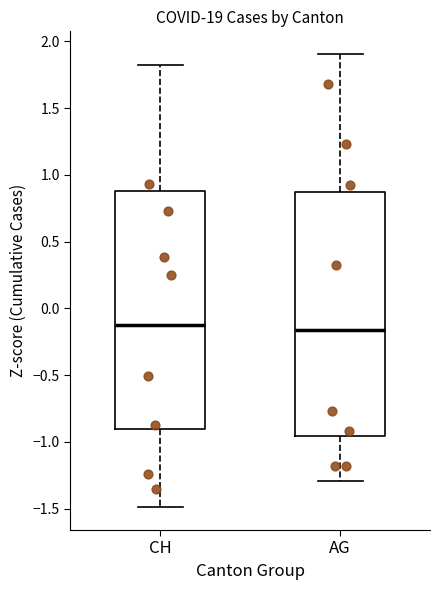

Reading left to right, transcribe this box plot: for each box, give where its median line is, the range the box spans, and where its two whiskers end, as read against the y-axis. The values are not printed on the chart, so give them approximately, as read against the axis.

CH: median -0.10, box -0.90 to 0.90, whiskers -1.50 to 1.80
AG: median -0.15, box -0.95 to 0.85, whiskers -1.30 to 1.90